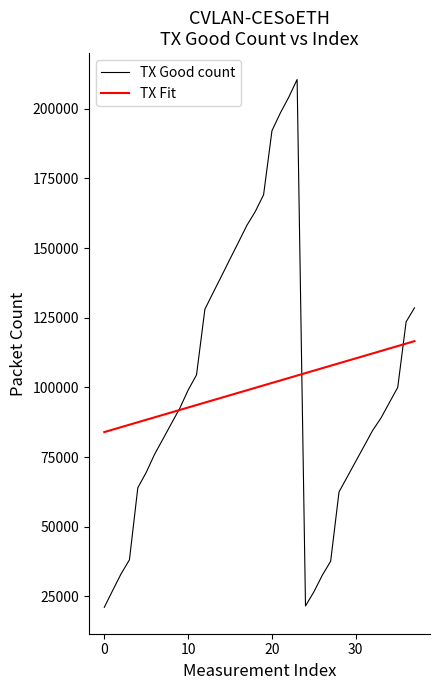

What is the smallest value displayed?

21086.0